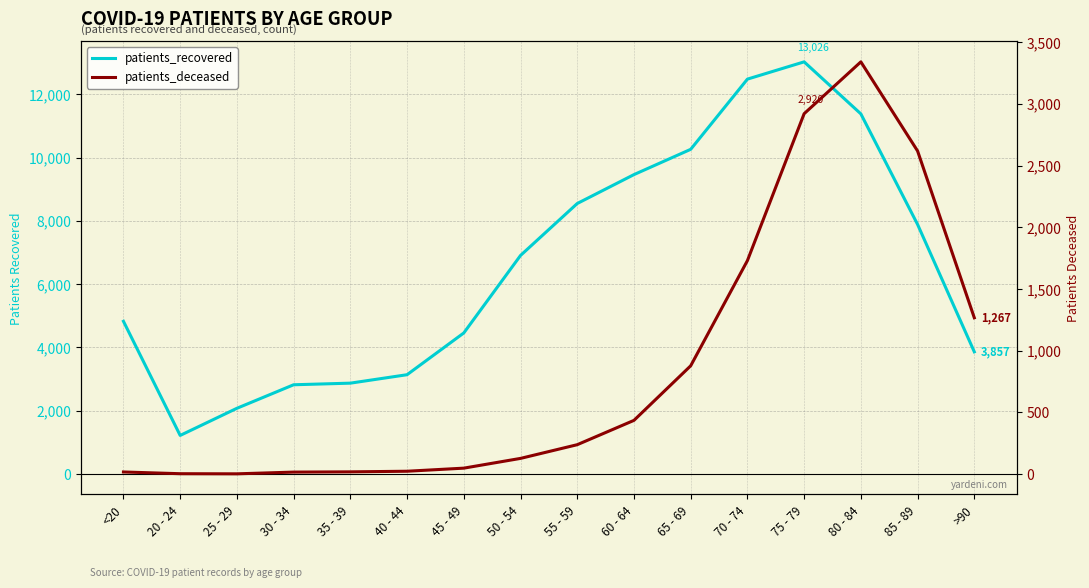

What is the value of the patients_recovered point at the 3rd from the left?

2072